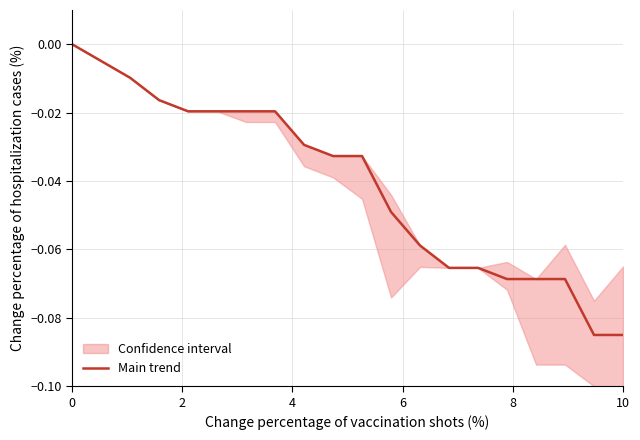

True or false: the data shows -0.0 at 7.

False